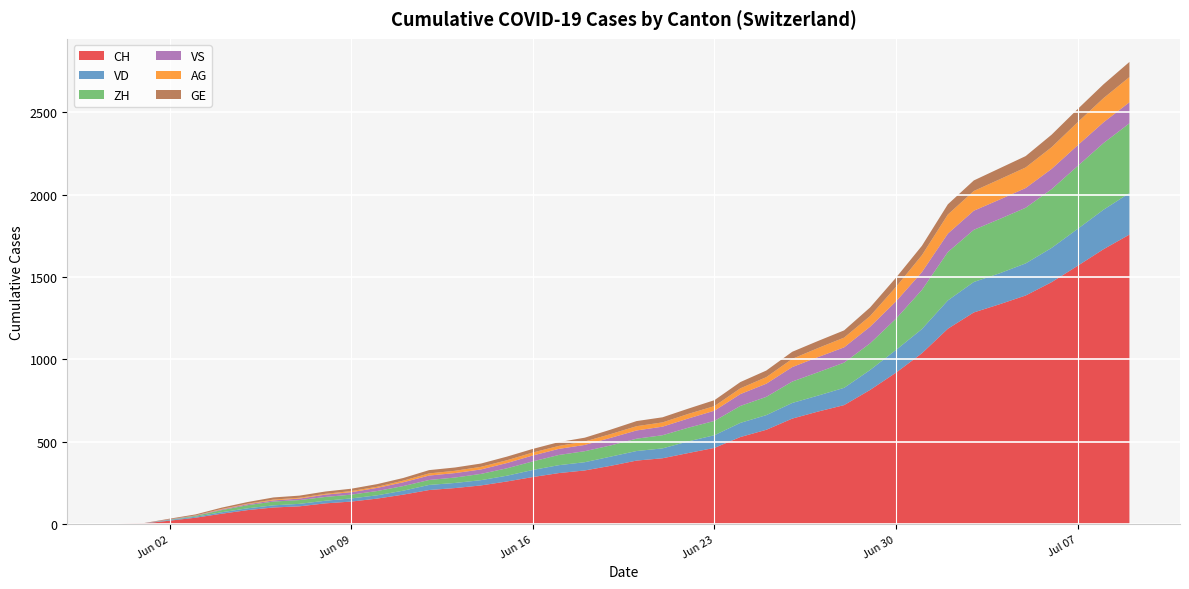

Reading left to right, list all the values displayed in this chart.

CH: 0	3	20	38	62	84	100	107	125	136	154	178	206	218	234	258	285	309	325	353	385	399	431	462	528	572	640	683	722	814	919	1037	1186	1285	1335	1388	1469	1568	1669	1758
VD: 0	0	4	6	9	11	13	15	16	19	20	24	31	31	32	35	43	48	50	56	58	60	71	77	86	89	95	97	105	121	138	147	172	185	188	195	208	224	240	252
ZH: 0	0	2	5	13	19	23	23	23	23	26	28	30	33	38	45	52	62	67	68	75	80	83	87	103	111	130	142	153	162	190	238	294	317	330	338	357	382	405	424
VS: 0	1	2	2	4	6	7	9	14	15	19	23	27	27	27	32	36	37	38	46	50	52	56	62	72	80	88	92	93	101	105	108	112	116	118	120	123	126	126	128
AG: 0	0	0	1	3	3	5	5	5	7	7	10	13	14	16	17	18	18	21	23	26	26	28	28	35	40	50	55	59	65	88	103	116	120	123	125	132	140	147	153
GE: 0	1	4	6	8	10	13	13	14	14	16	16	20	20	20	22	22	23	23	27	31	31	32	36	38	40	43	43	44	52	56	57	62	64	67	69	76	80	84	92